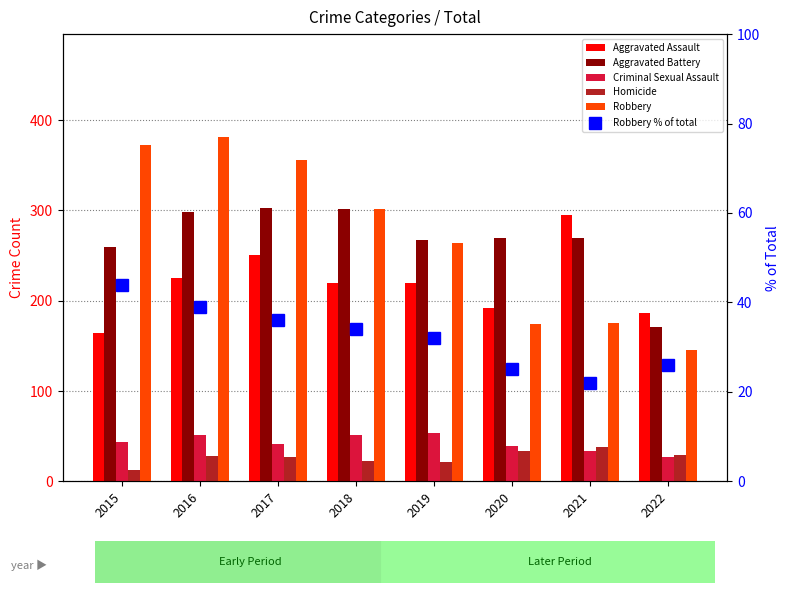

What is the difference between the highest and lowest values at 2017?

329